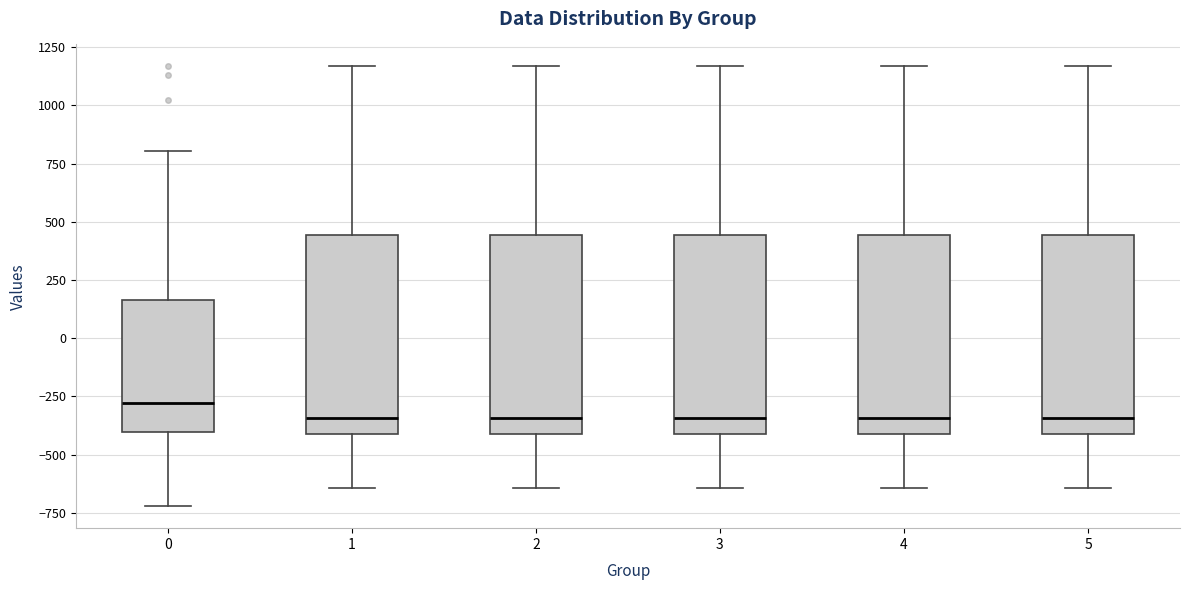

Which box has the highest median line?

0